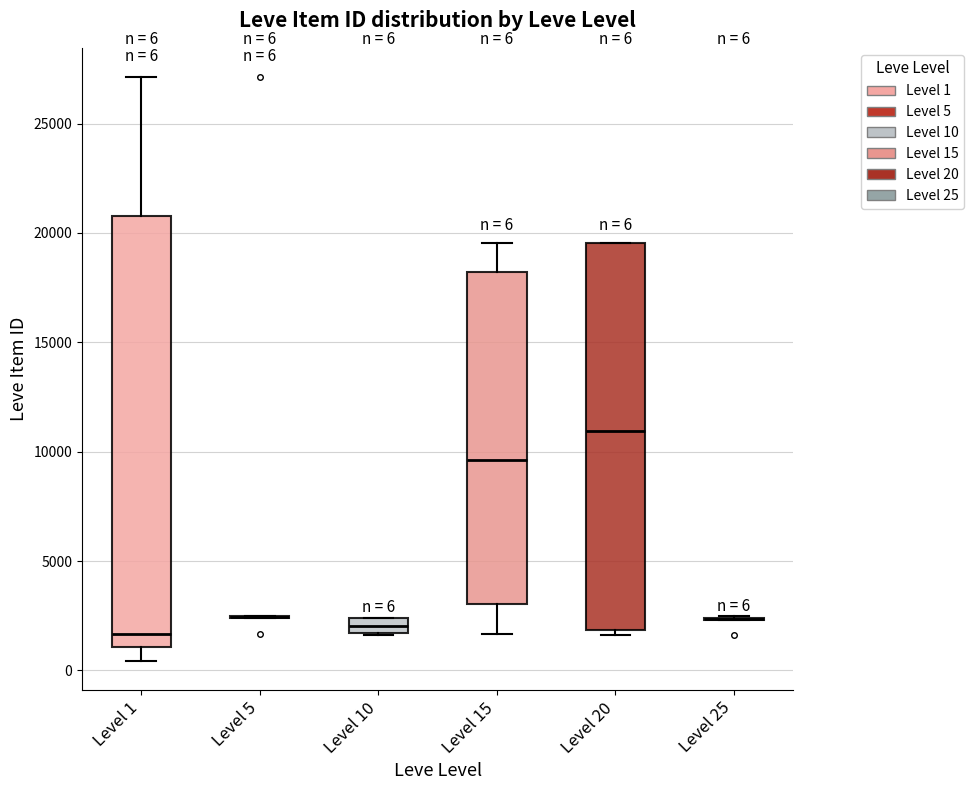

Comparing the boxes themselves (not the whiskers), which one is the tallest?

Level 1